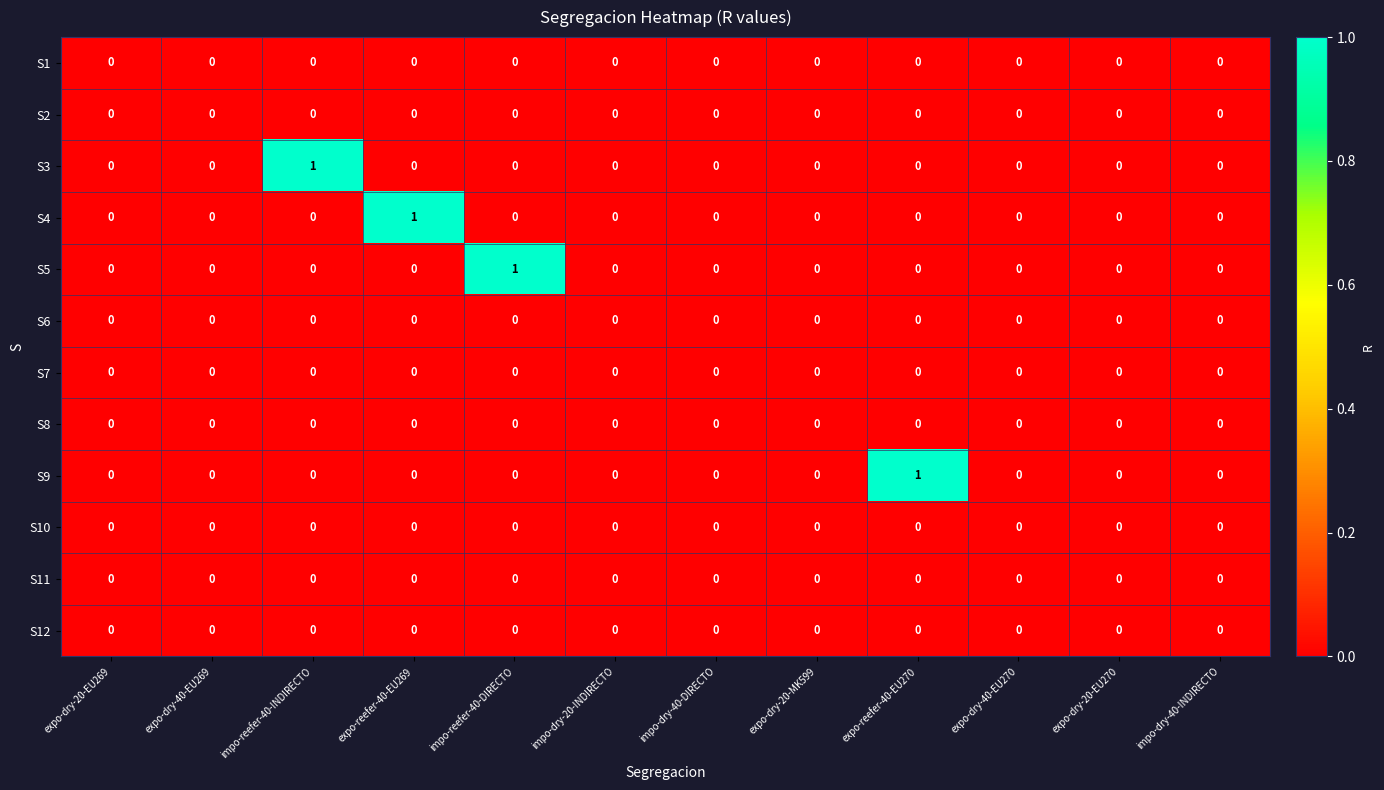

How many data points does each series have?

12